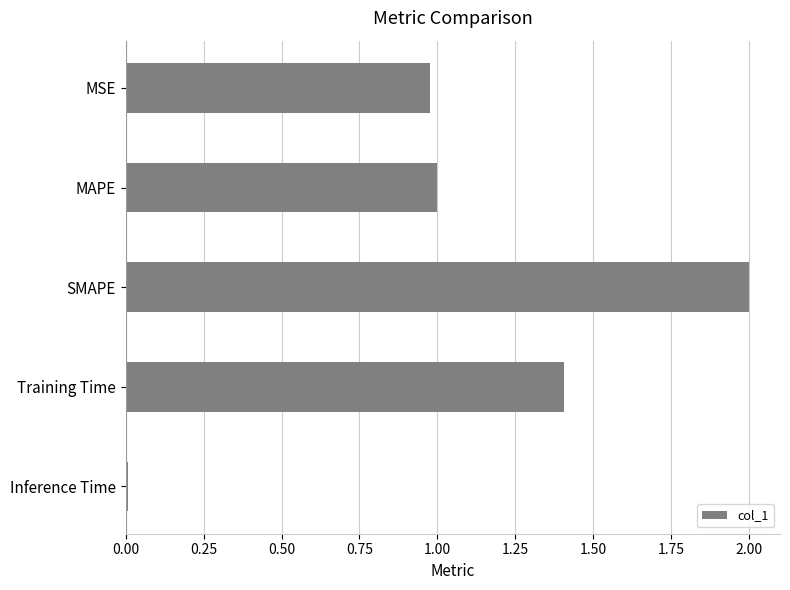

What is the sum of all values?

5.4